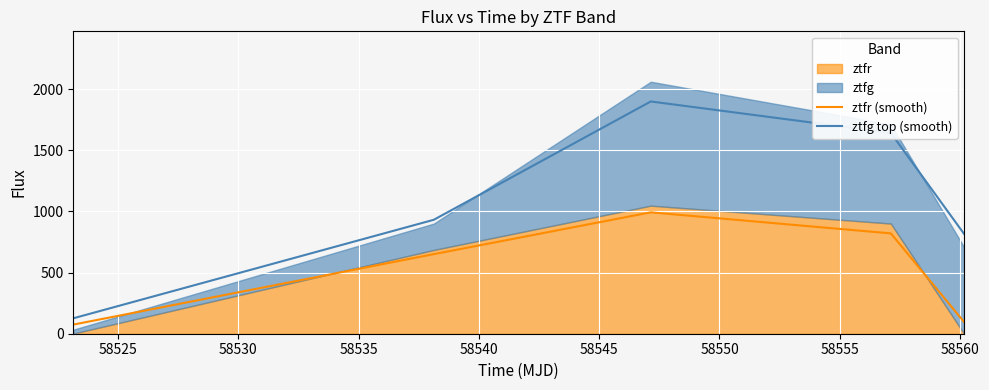

What is the highest value of the ztfr (smooth) series?

992.8